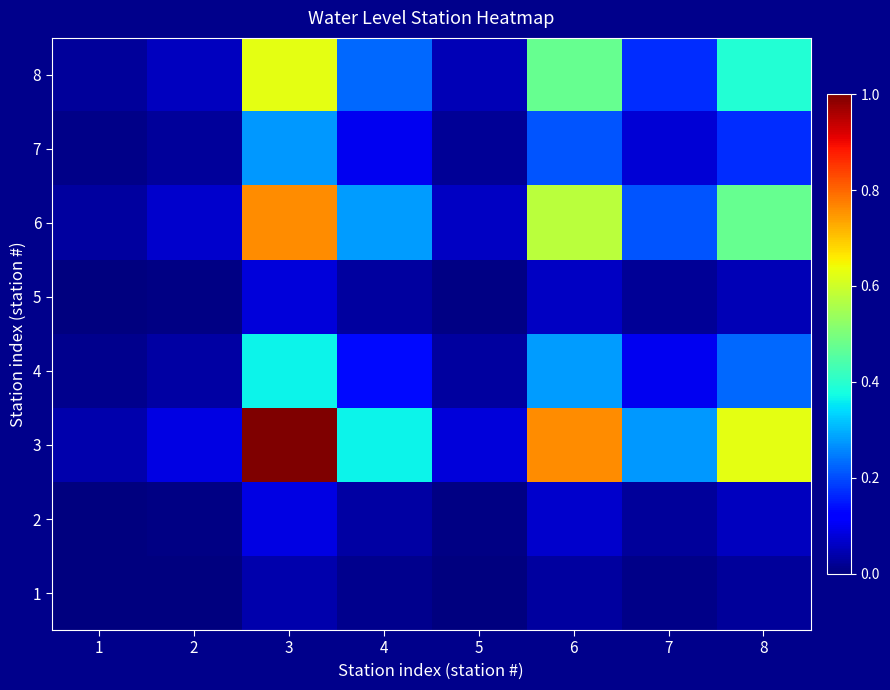

Reading left to right, what are all the values shown in this chart?

1: 1=0.0	2=0.0	3=0.0	4=0.0	5=0.0	6=0.0	7=0.0	8=0.0
2: 1=0.0	2=0.0	3=0.1	4=0.0	5=0.0	6=0.1	7=0.0	8=0.1
3: 1=0.0	2=0.1	3=1.0	4=0.4	5=0.1	6=0.8	7=0.3	8=0.6
4: 1=0.0	2=0.0	3=0.4	4=0.1	5=0.0	6=0.3	7=0.1	8=0.2
5: 1=0.0	2=0.0	3=0.1	4=0.0	5=0.0	6=0.1	7=0.0	8=0.0
6: 1=0.0	2=0.1	3=0.8	4=0.3	5=0.1	6=0.6	7=0.2	8=0.5
7: 1=0.0	2=0.0	3=0.3	4=0.1	5=0.0	6=0.2	7=0.1	8=0.2
8: 1=0.0	2=0.1	3=0.6	4=0.2	5=0.0	6=0.5	7=0.2	8=0.4